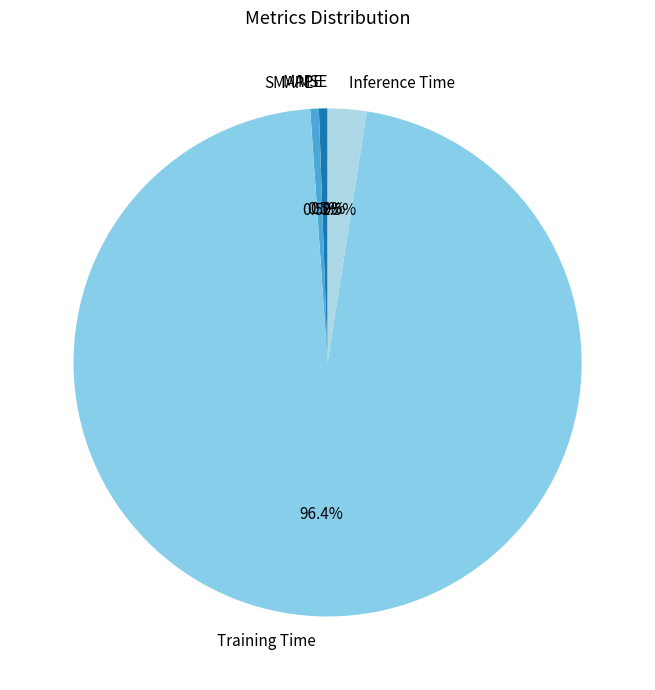

Is there a majority slice in this chart?

Yes